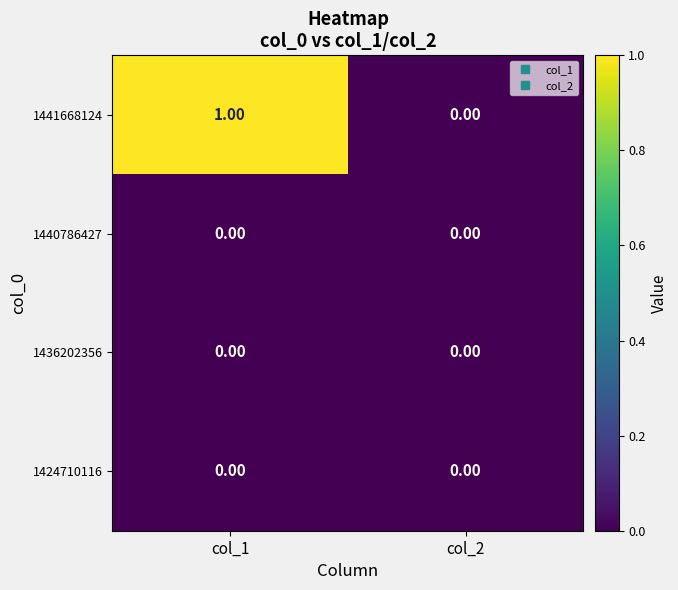

Between col_1 and col_2, which series saw the biggest shift?

1441668124